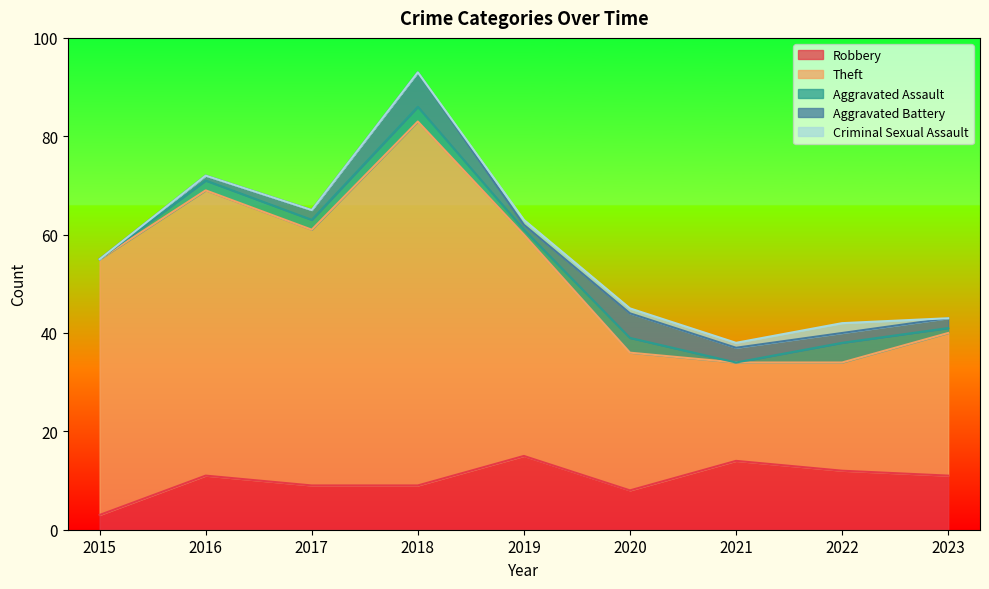

What is the value of the Theft point at the 1st from the left?

52